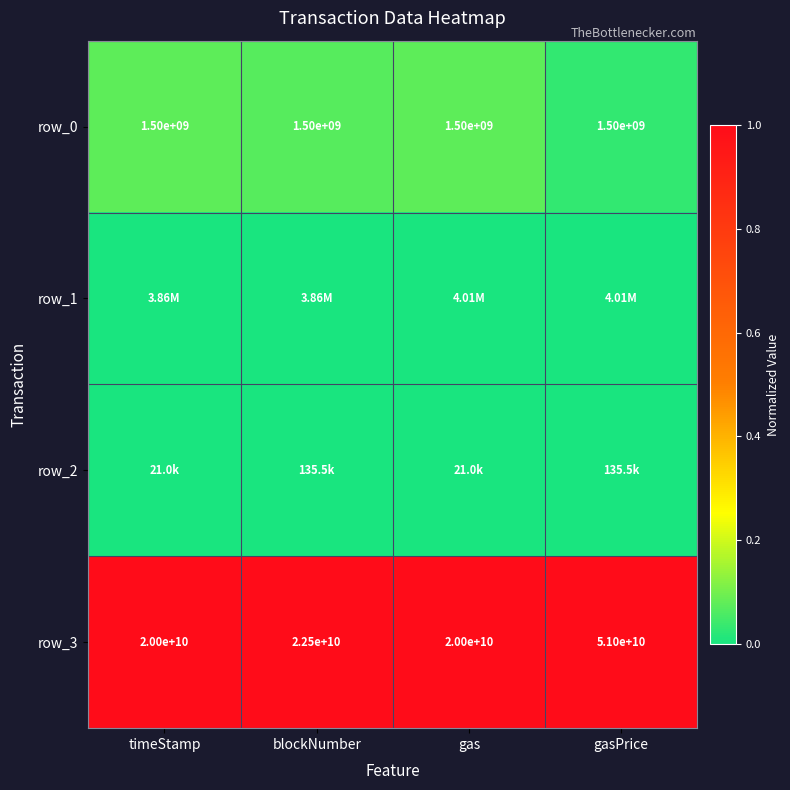

At timeStamp, list the series in order from largest to smallest.

row_3, row_0, row_1, row_2